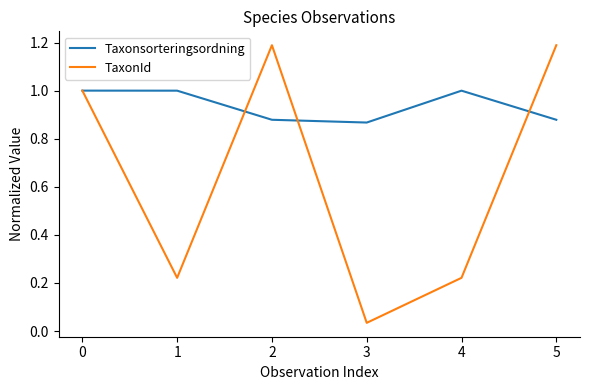

Rank the series by their average value, from lowest to highest.

TaxonId, Taxonsorteringsordning